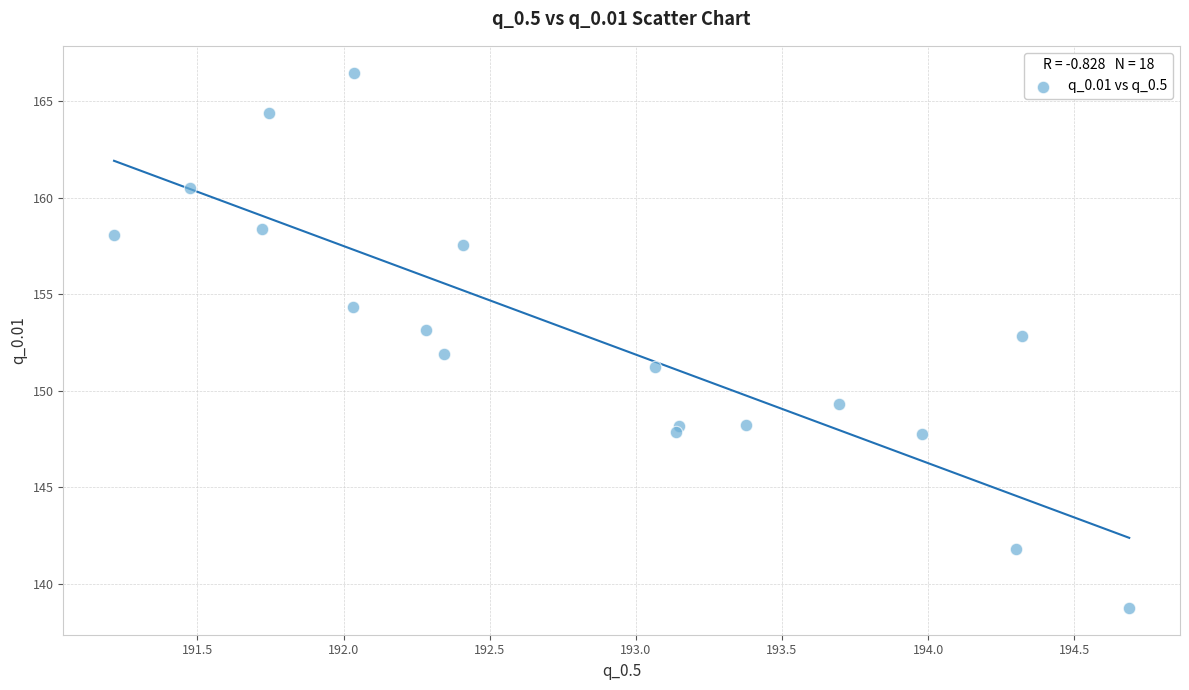

What is the range of Y values (max minus min)?

27.7